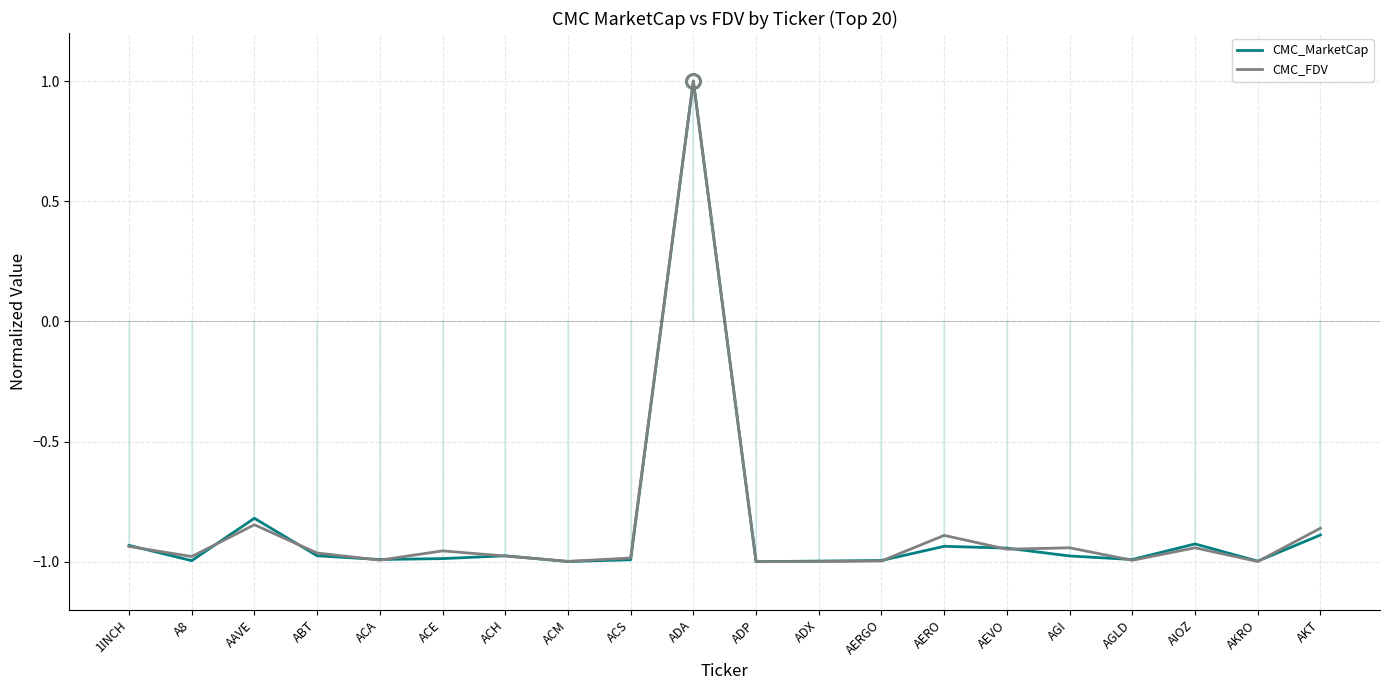

What are all the series names shown in the legend?

CMC_MarketCap, CMC_FDV